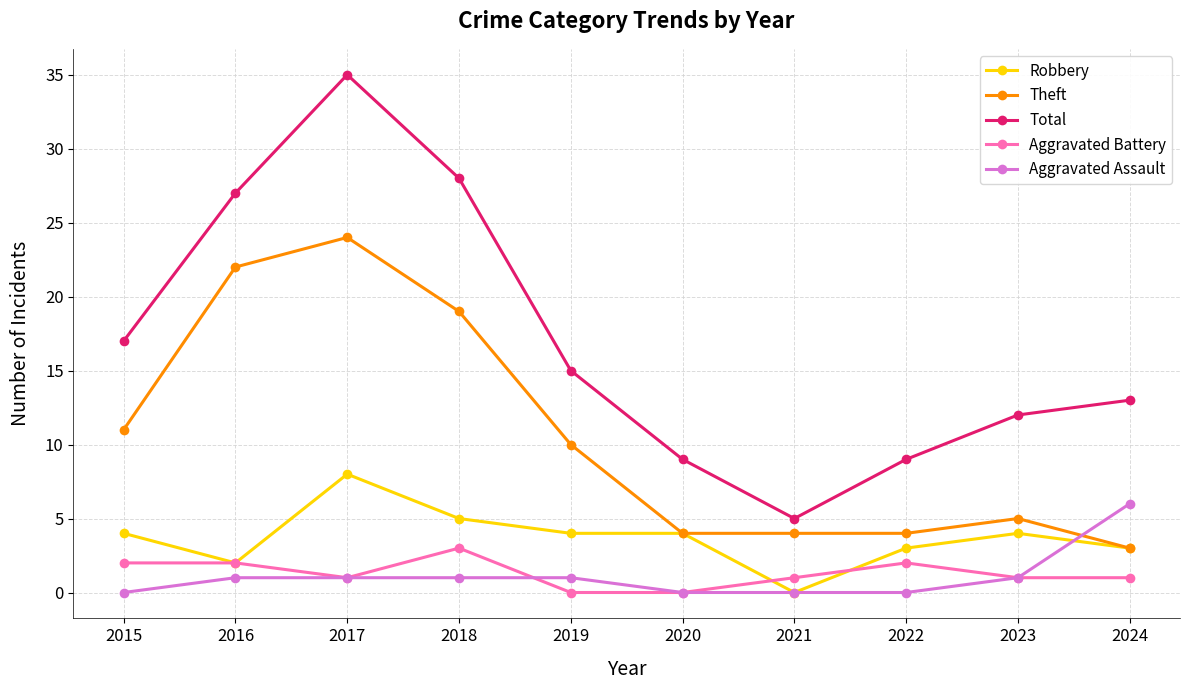

What is the approximate value of Robbery at 2017?

8